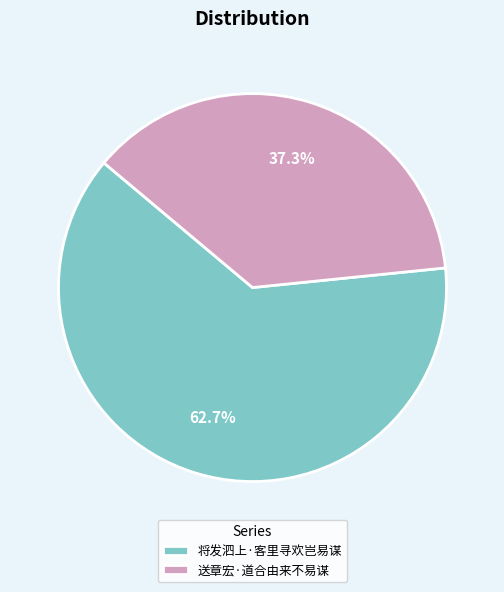

Approximately how many times larger is the value at 将发泗上·客里寻欢岂易谋 compared to 送章宏·道合由来不易谋?

1.7